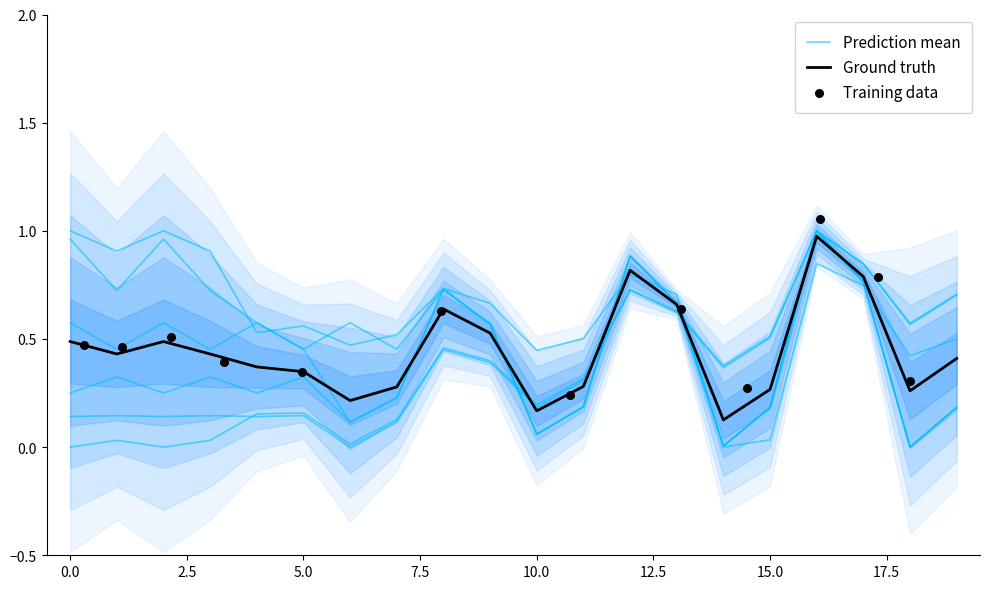

What is the total value across all series at 16?

5.8